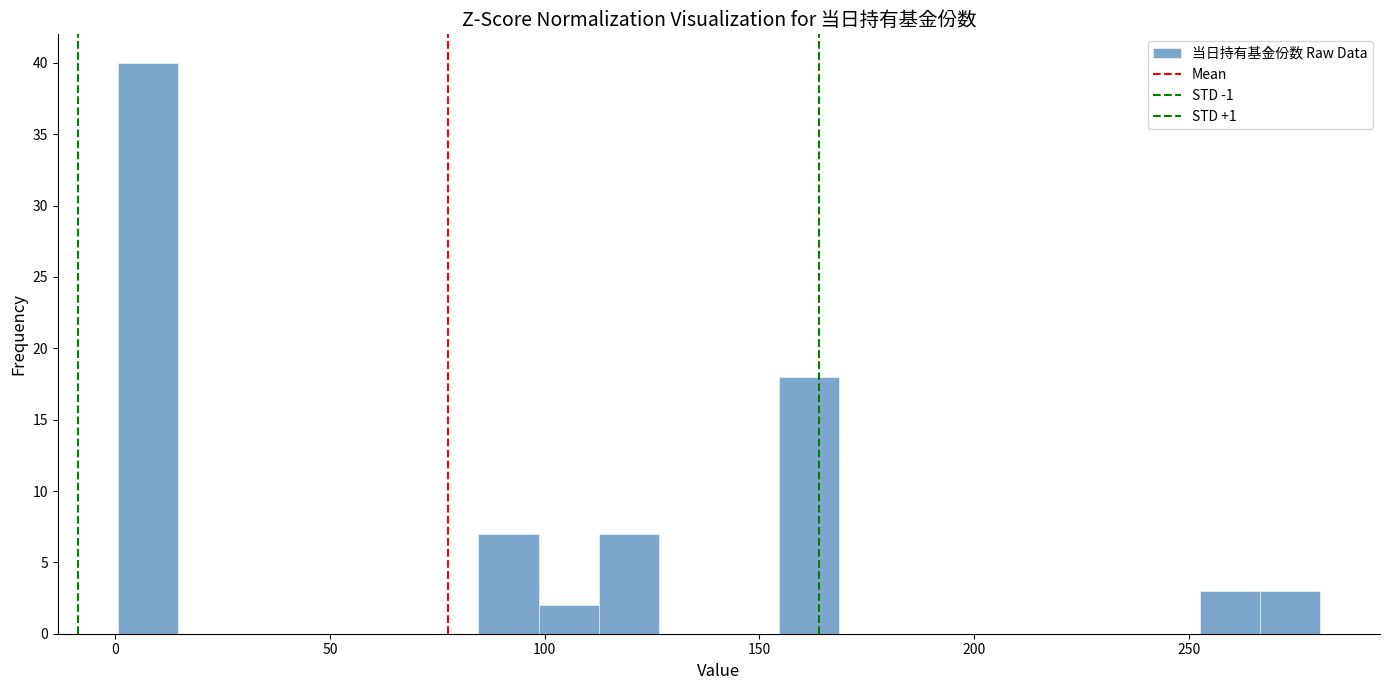

Read against the x-axis, roughly where is the centre of the tallest bar?

10